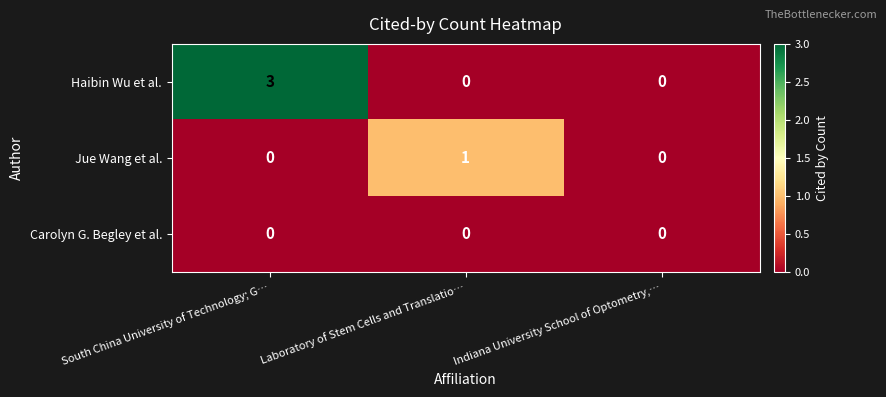

Reading left to right, what are all the values shown in this chart?

Haibin Wu et al.: 3	0	0
Jue Wang et al.: 0	1	0
Carolyn G. Begley et al.: 0	0	0